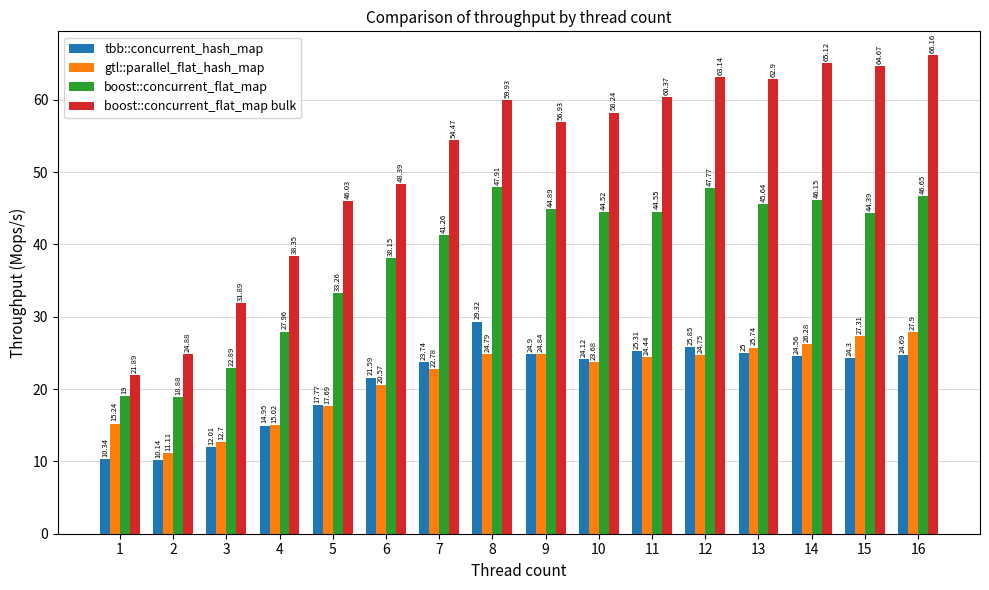

At which category is the sum across all series the highest?

16